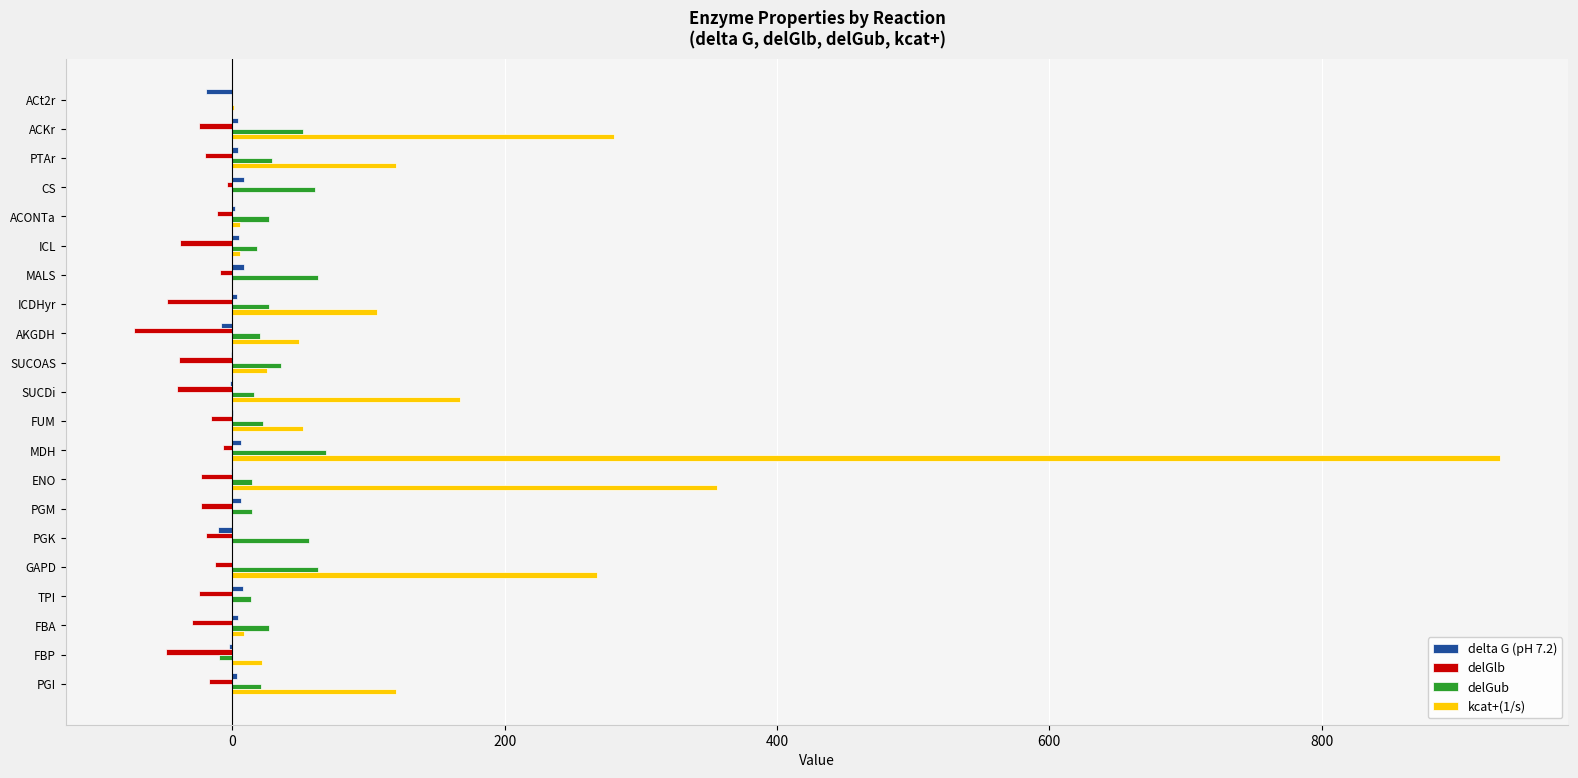

What is the sum of all kcat+(1/s) values?

2516.5